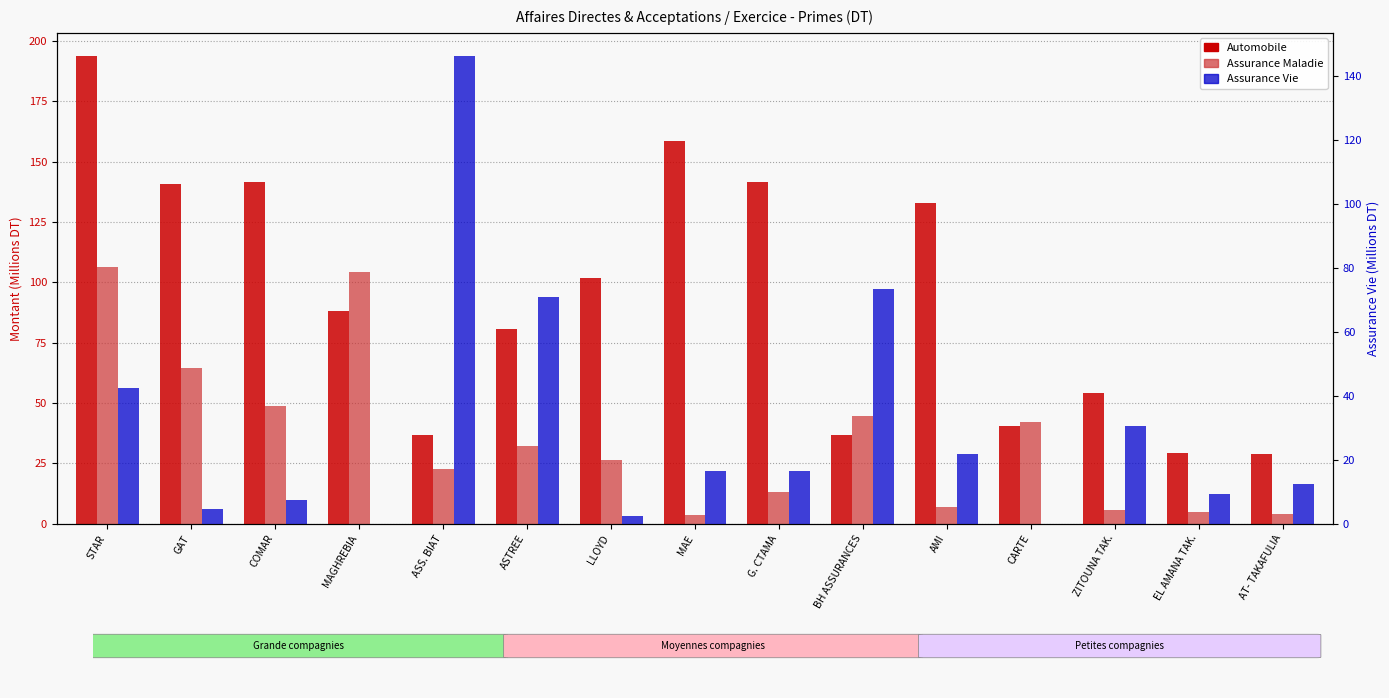

How many values in the Assurance Maladie series exceed 26?

8